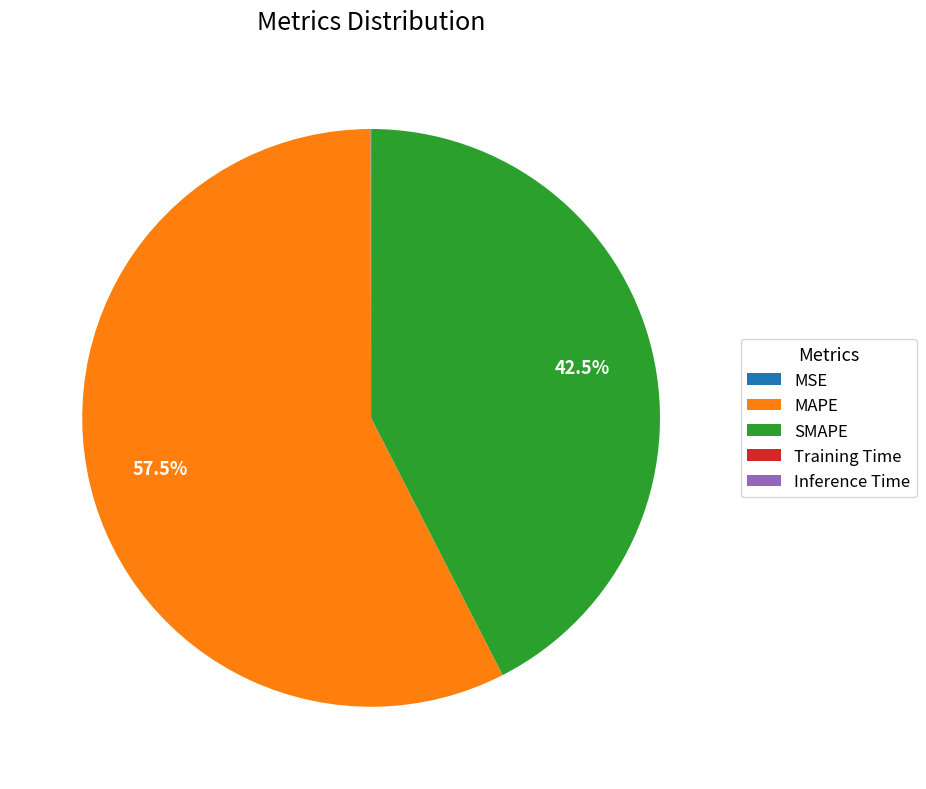

Which category has the biggest portion of the pie?

MAPE